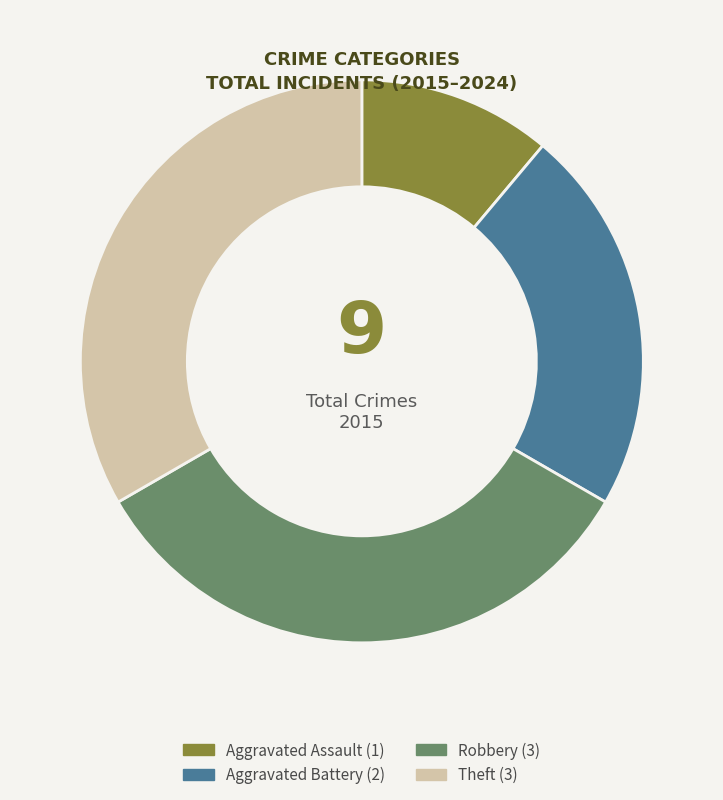

How many segments does this pie chart have?

4